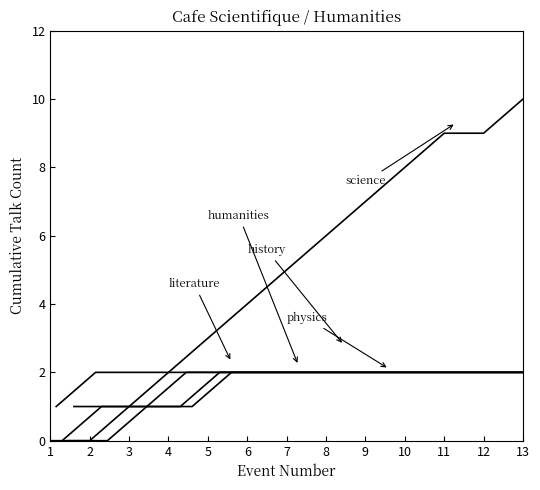

What is the difference between the second highest and minimum values in the literature series?

1